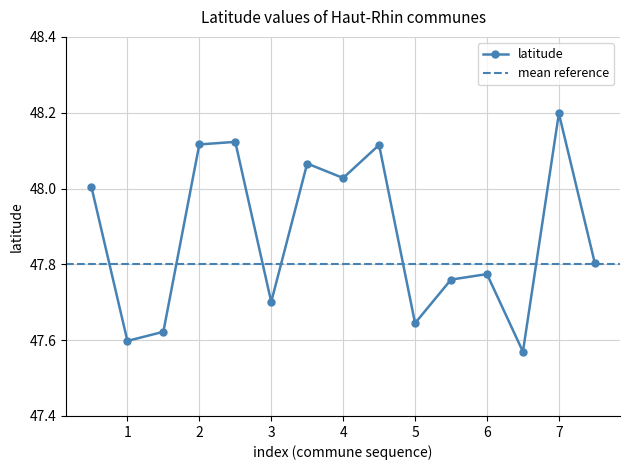

The chart shows a value of 9.8 at 1. True or false?

False